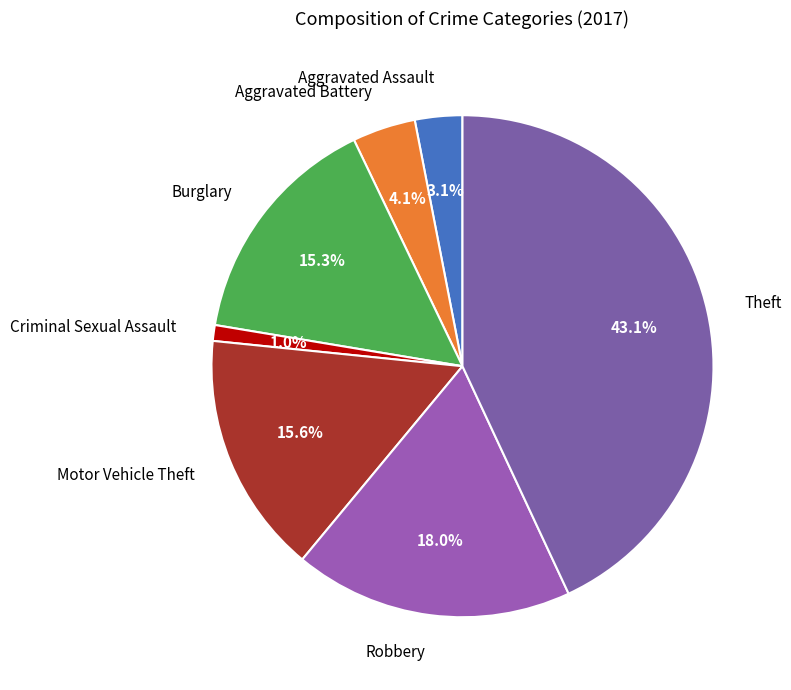

What is the ratio of the value at Criminal Sexual Assault to the value at Robbery?

0.1